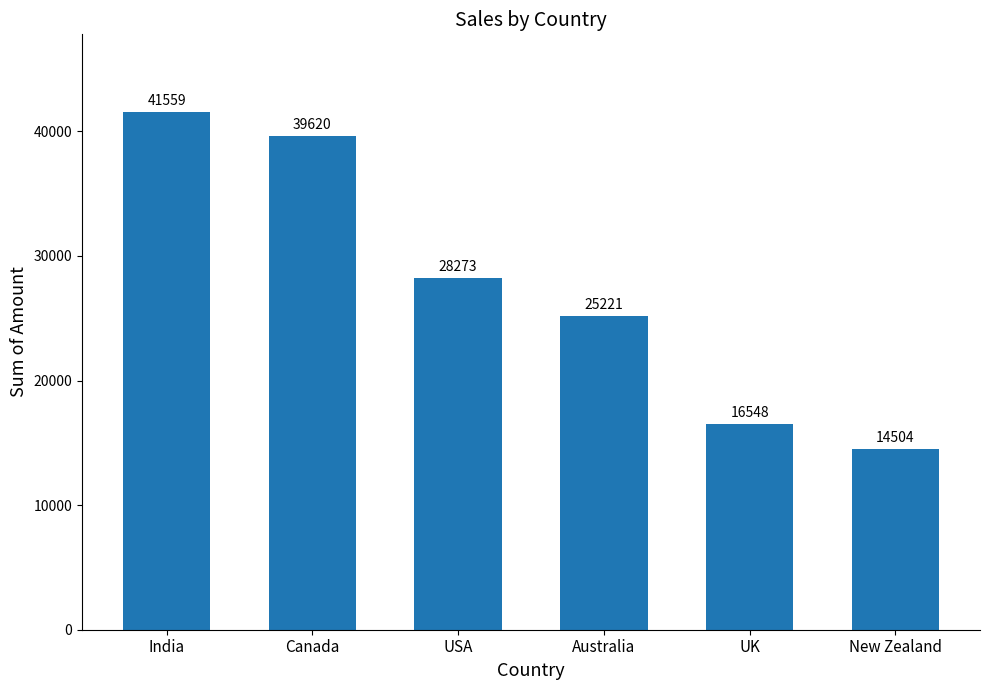

What is the sum of the values at UK and New Zealand?

31052